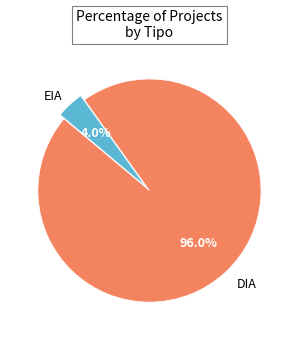

Is there a majority slice in this chart?

Yes